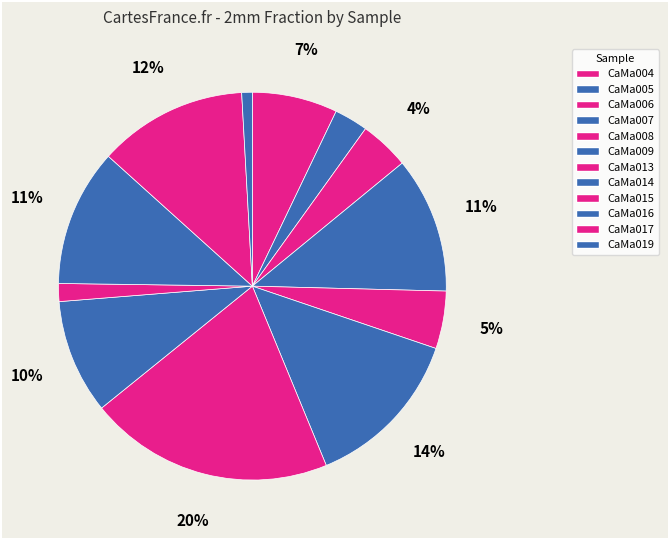

To the nearest percent, what portion does CaMa008 represent?

5%